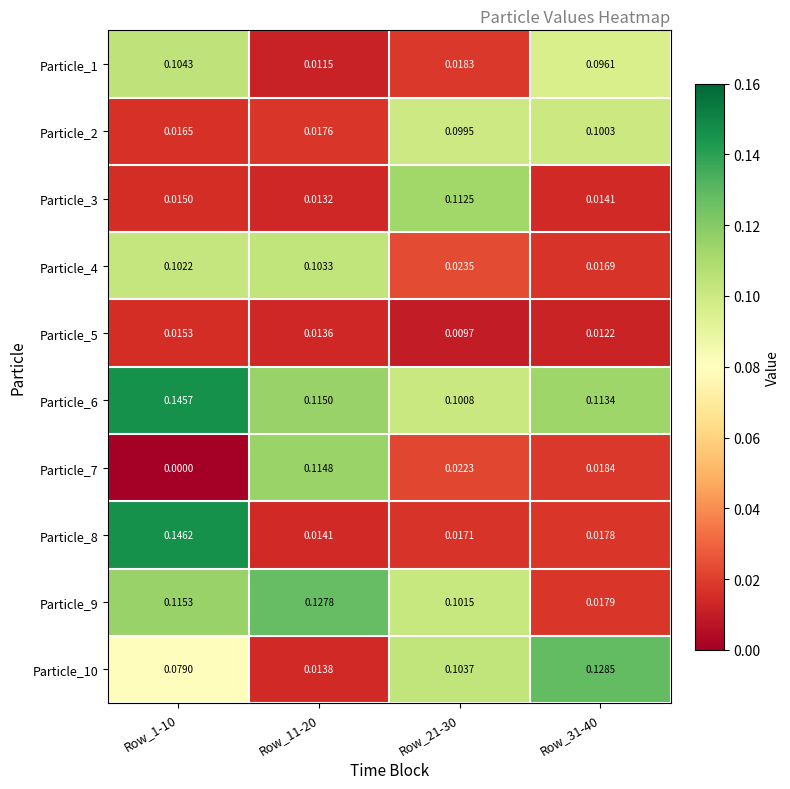

Is the value of Particle_3 at Row_31-40 greater than the value of Particle_2 at Row_31-40?

No